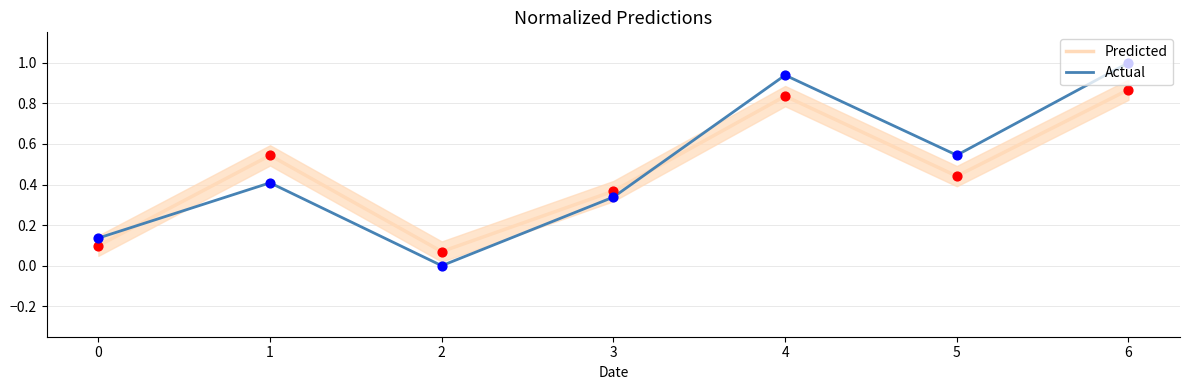

What are all the series names shown in the legend?

Predicted, Actual